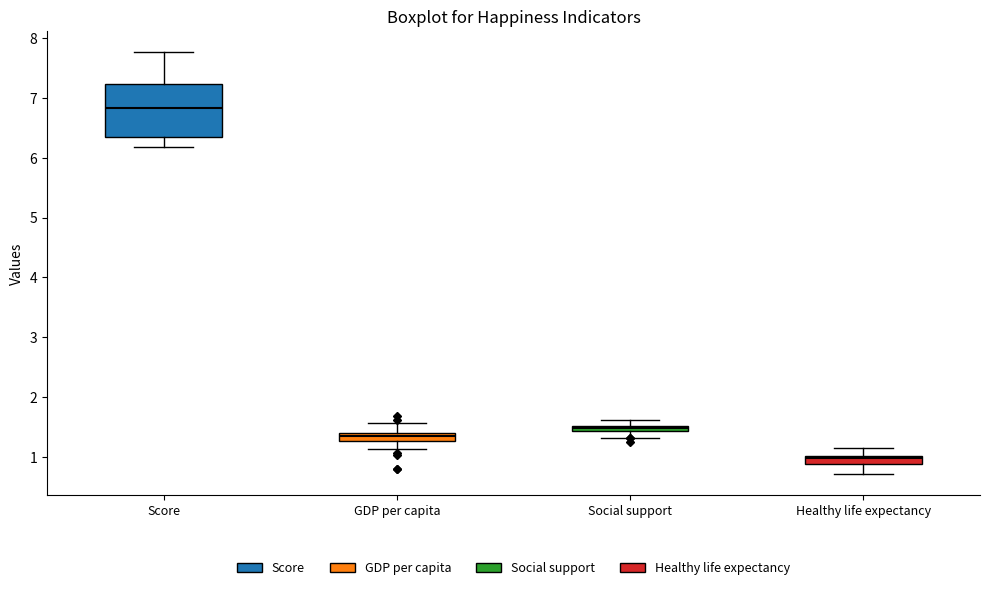

Comparing the boxes themselves (not the whiskers), which one is the tallest?

Score